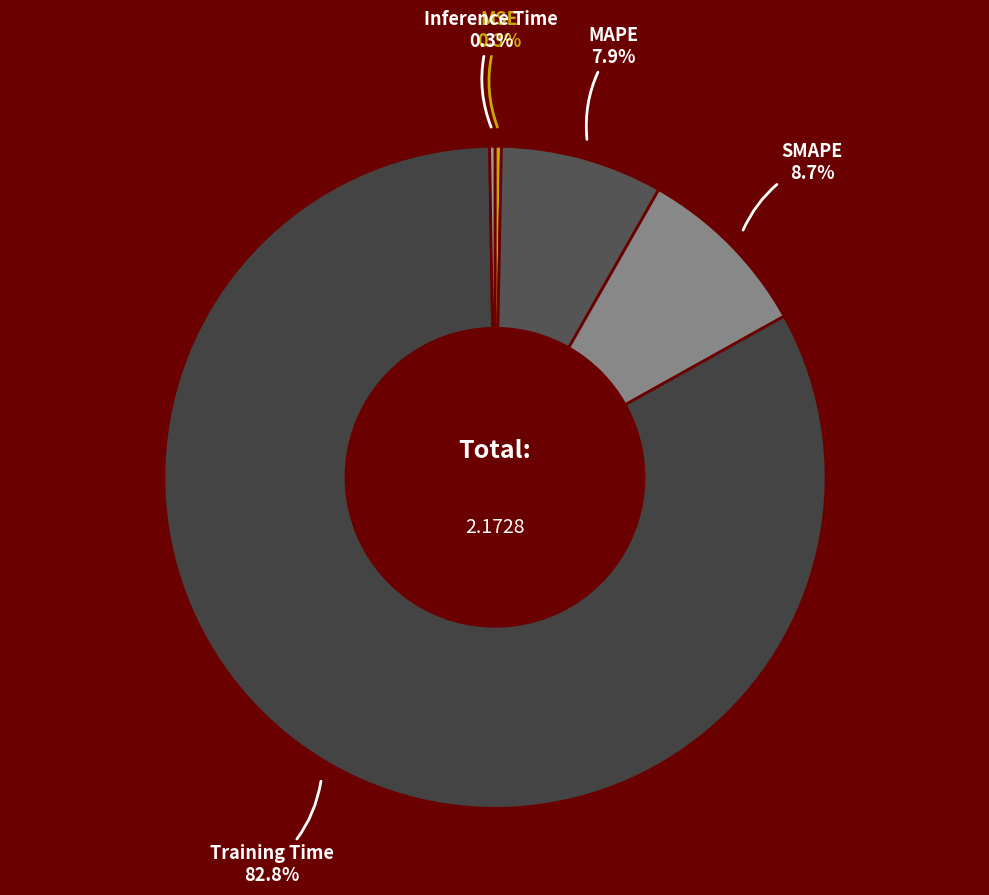

To the nearest percent, what is the combined percentage of MSE and SMAPE?

9%